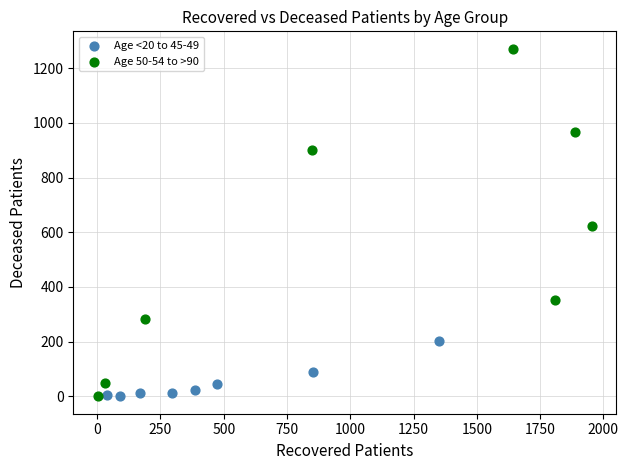

Which series reaches the maximum Y coordinate?

Age 50-54 to >90